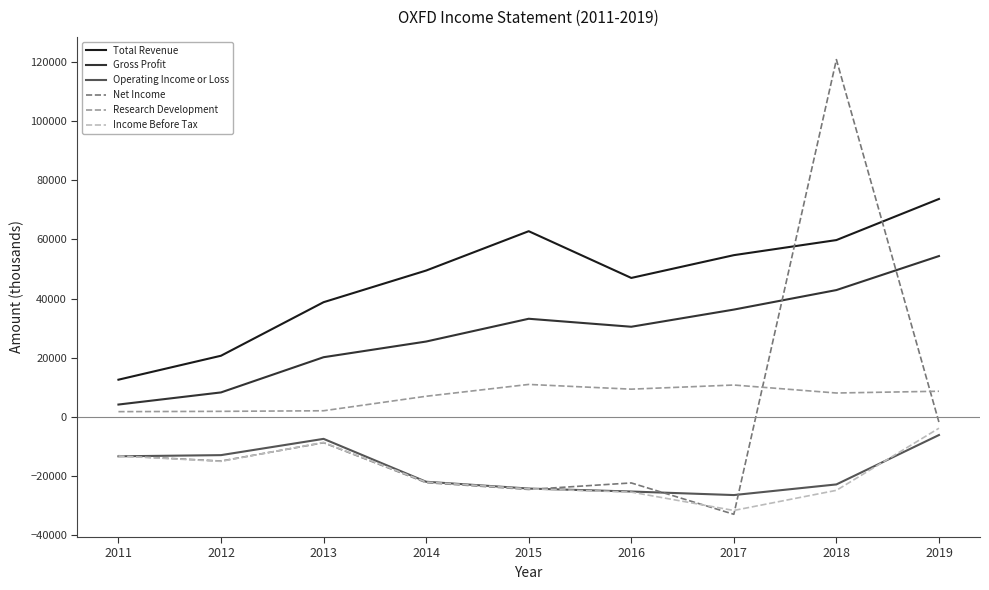

The value of Income Before Tax at 2011 is -13200. True or false?

True